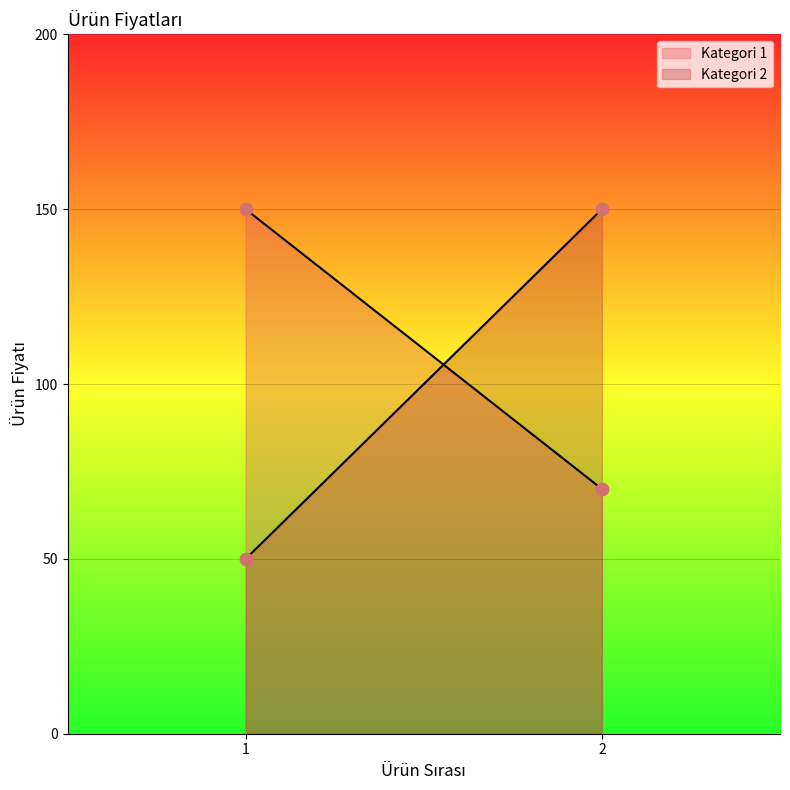

Is the value of Kategori 1 at 2 greater than the value of Kategori 2 at 2?

No